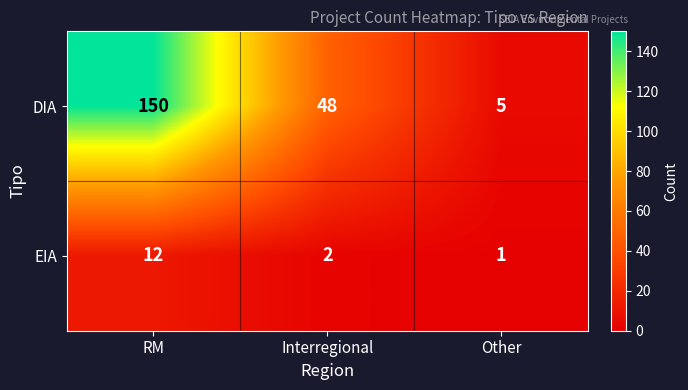

Count the DIA values in the range 5 to 150.

3